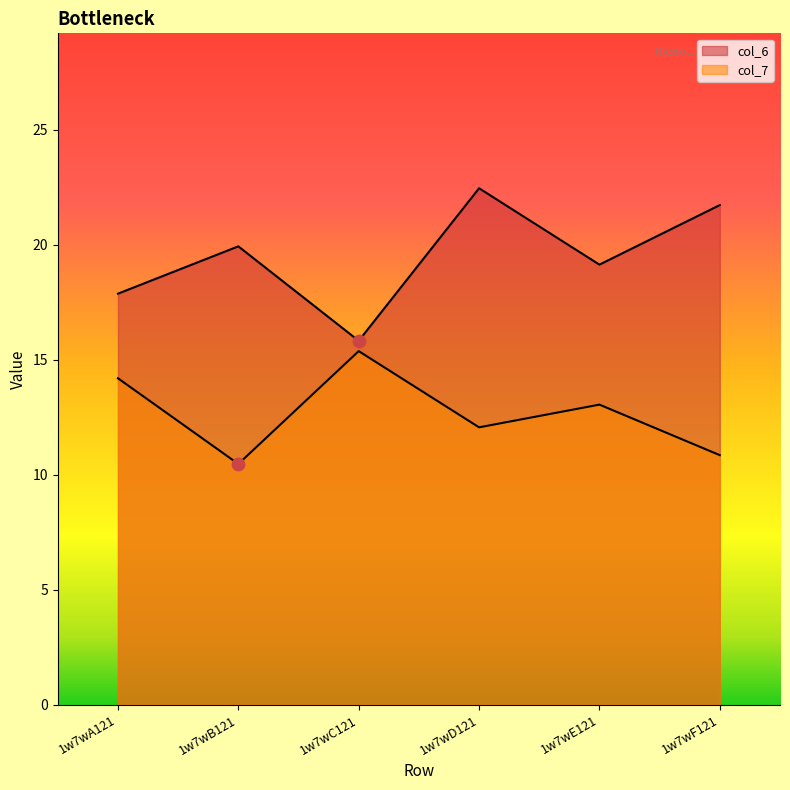

What is the total value across all series at 1w7wD121?

34.5